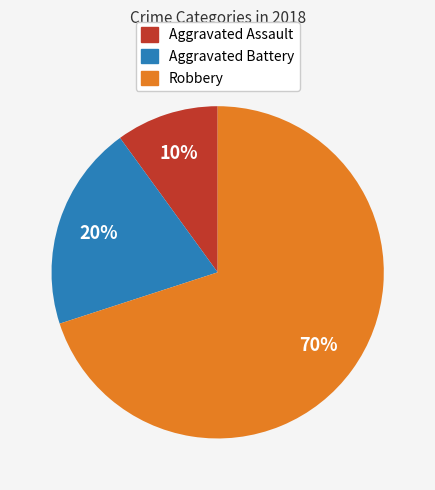

Is there any slice that represents more than half of the pie?

Yes